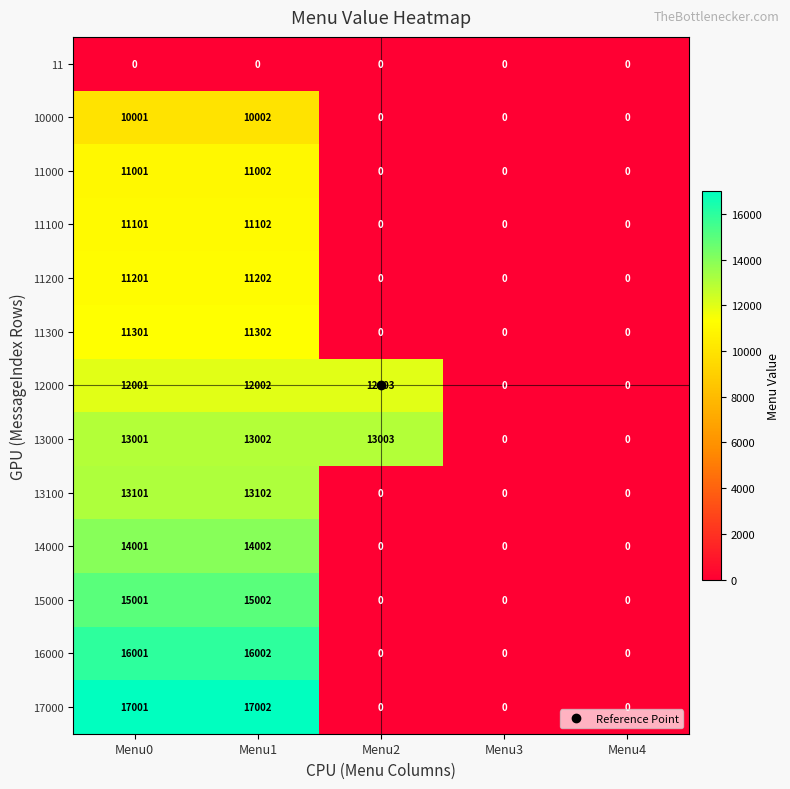

Between Menu0 and Menu2, which series saw the biggest shift?

17000